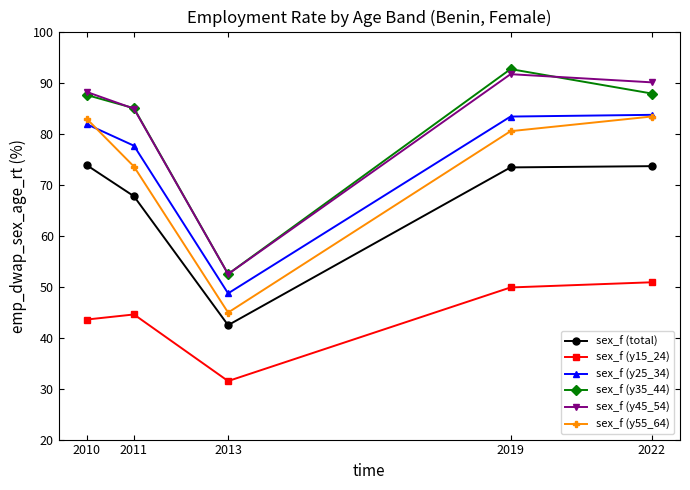

The sex_f (y45_54) series shows 141.2 at 2022. True or false?

False